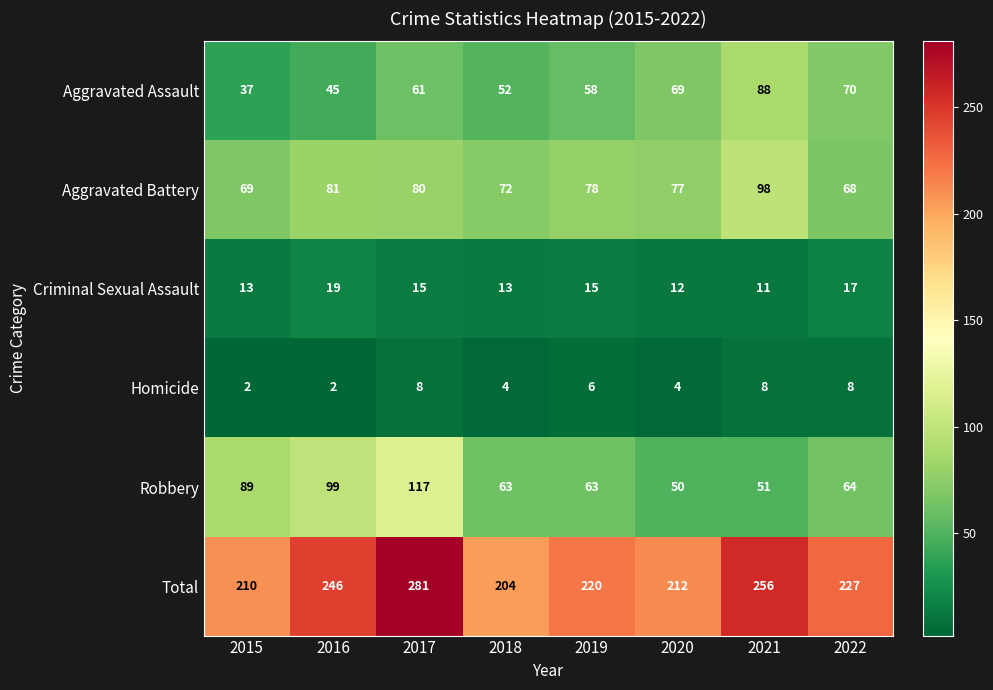

What is the average value of the Aggravated Battery series?

78